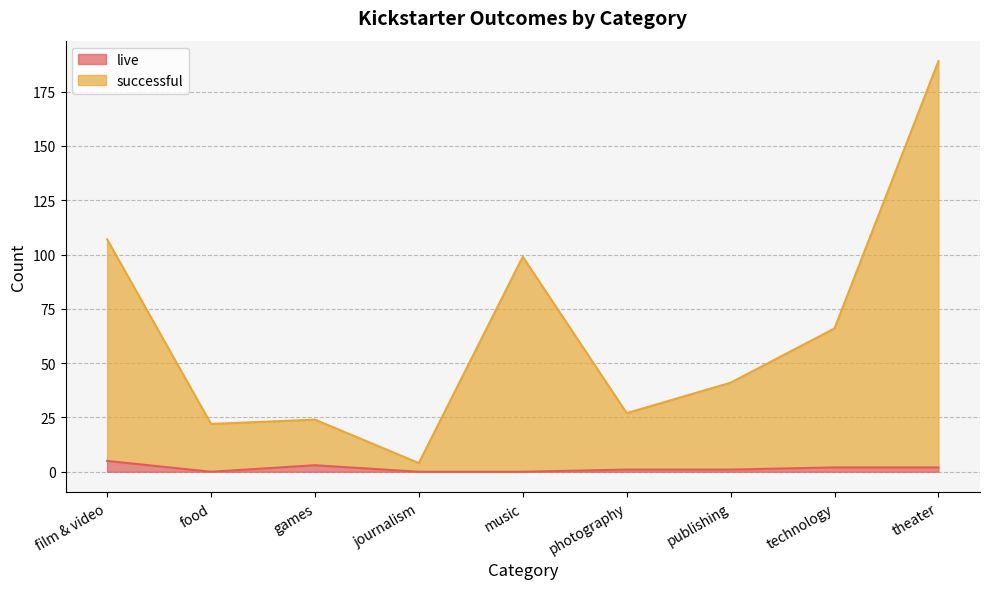

What is the average value of the successful series?

64